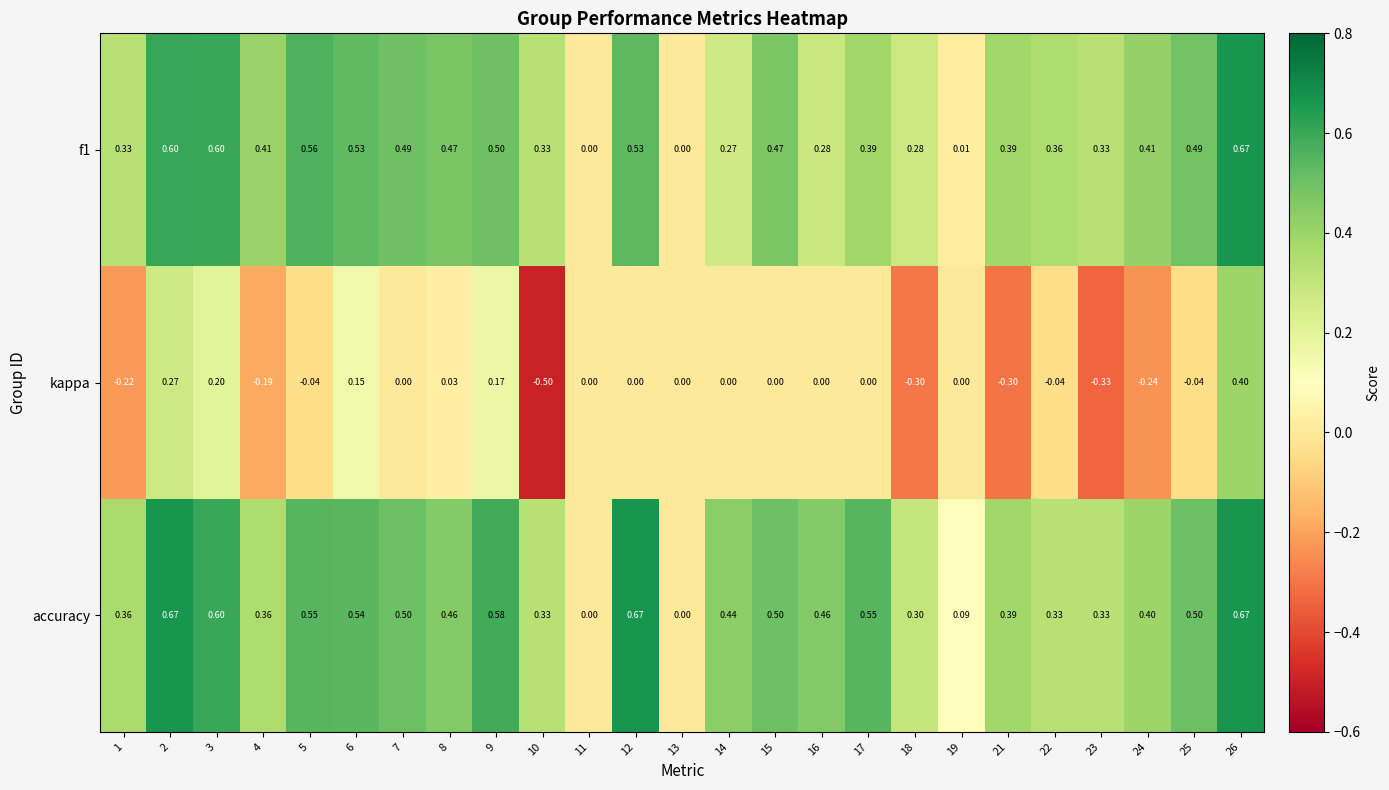

Is the value of kappa at 1 greater than the value of f1 at 2?

No